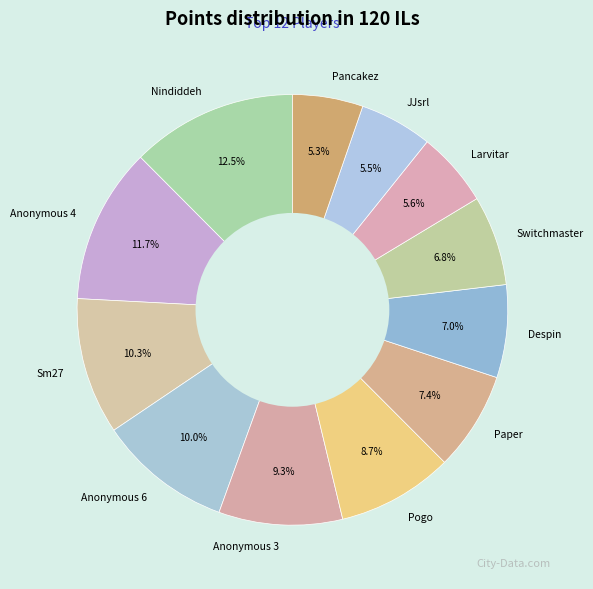

What is the largest slice in the pie chart?

Nindiddeh